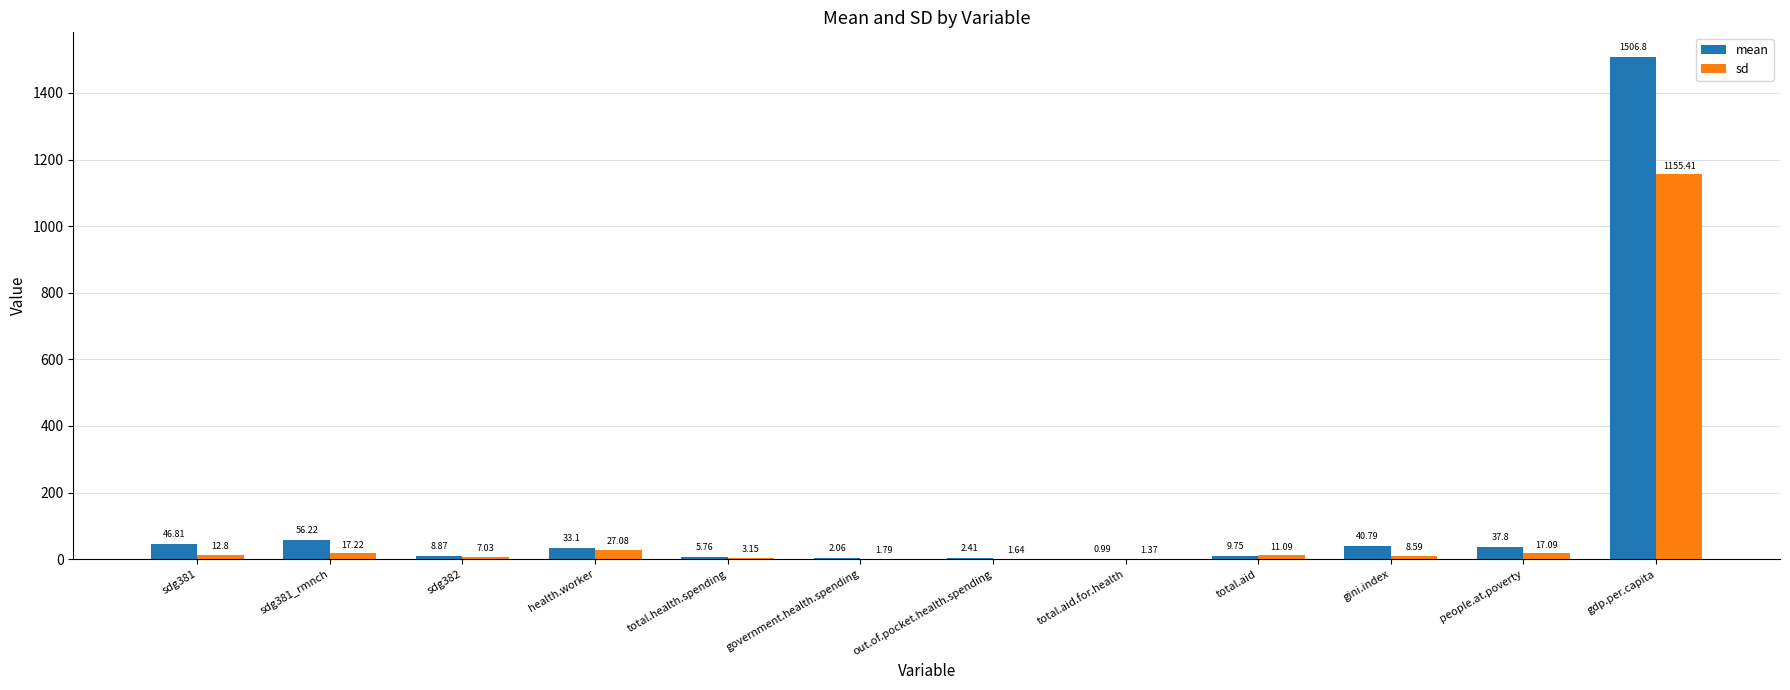

Count the number of categories in the chart.

12